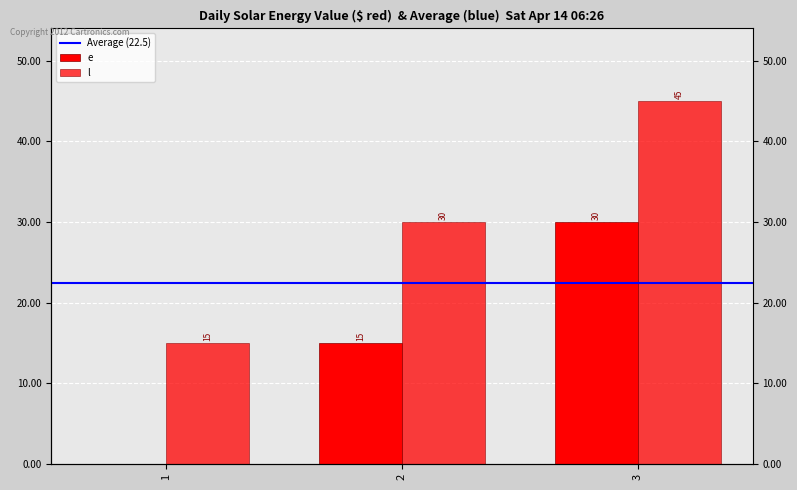

How many bars are there in each group?

2